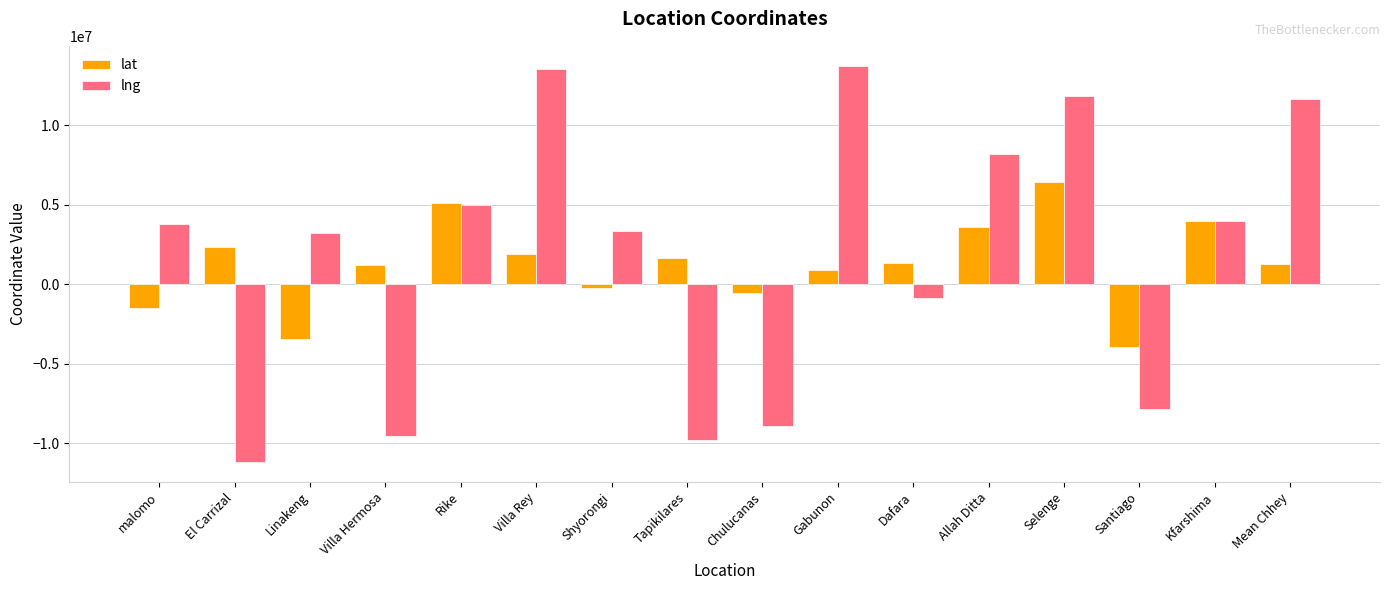

At which label does lng first exceed 3764225?

malomo